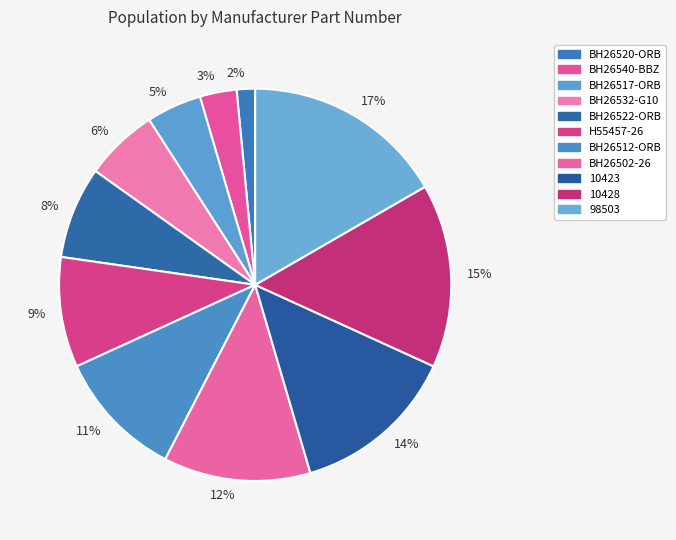

Rank the categories by value from highest to lowest.

17%, 15%, 14%, 12%, 11%, 9%, 8%, 6%, 5%, 3%, 2%